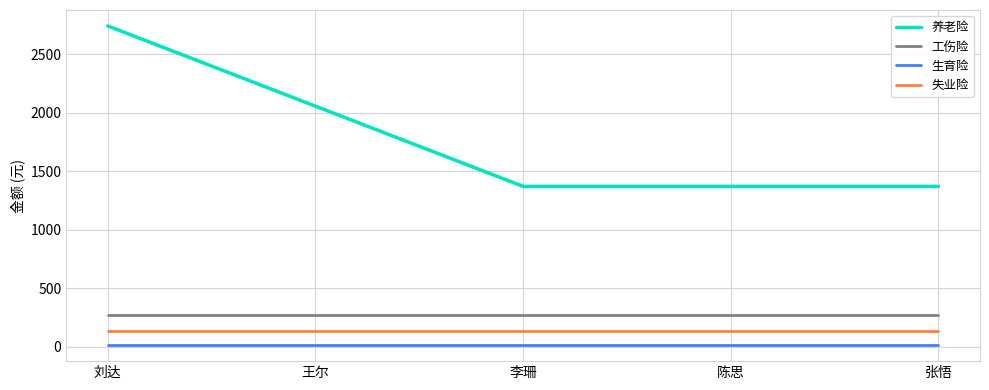

At 刘达, list the series in order from largest to smallest.

养老险, 工伤险, 失业险, 生育险